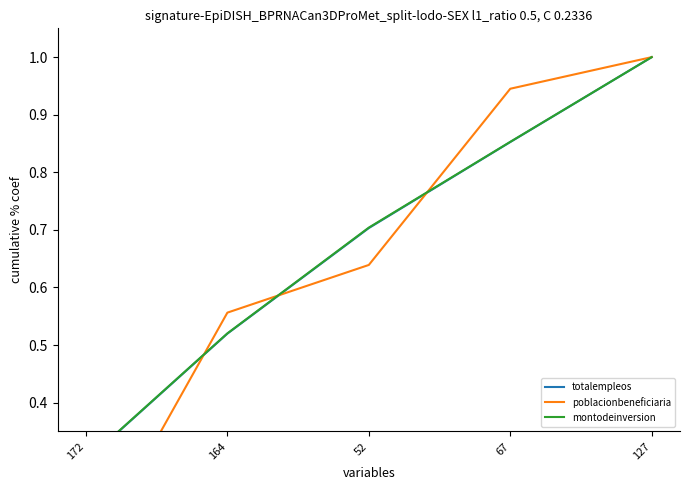

Which category has the lowest value across all series?

172